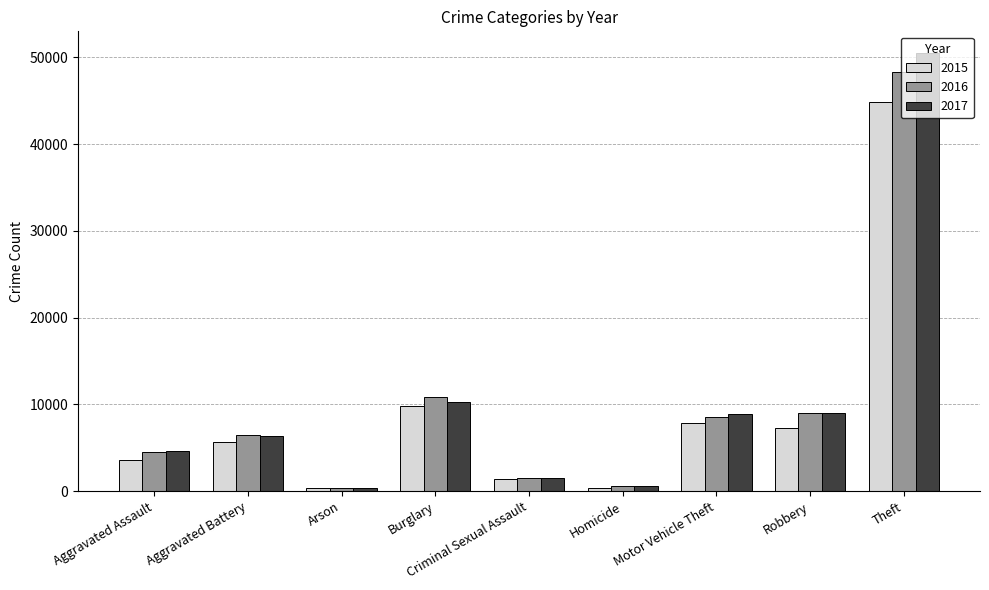

How many bars are there in total?

27